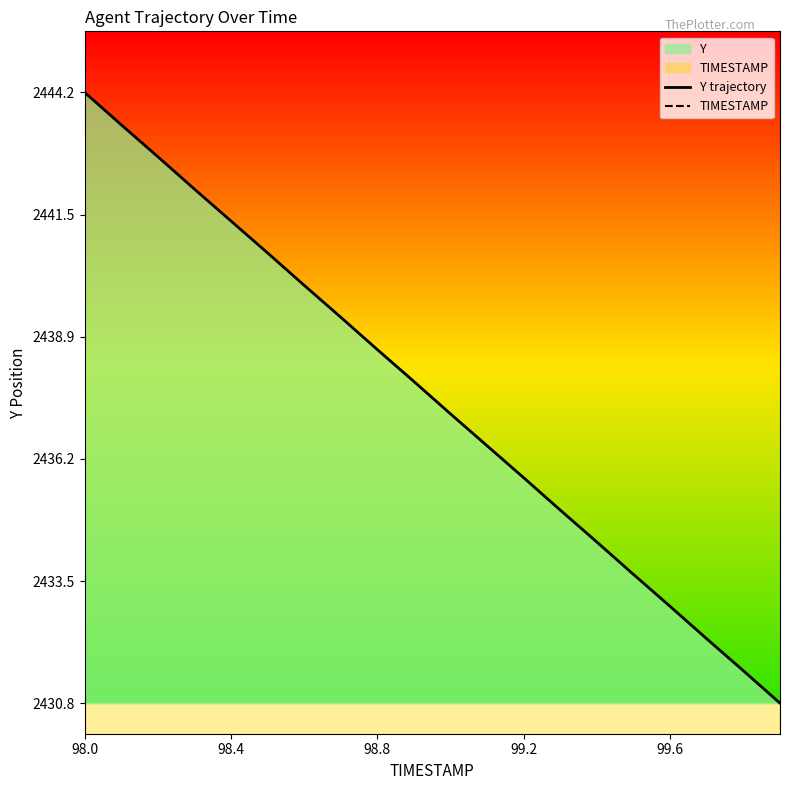

At which label does Y trajectory first exceed 2437?

98.0